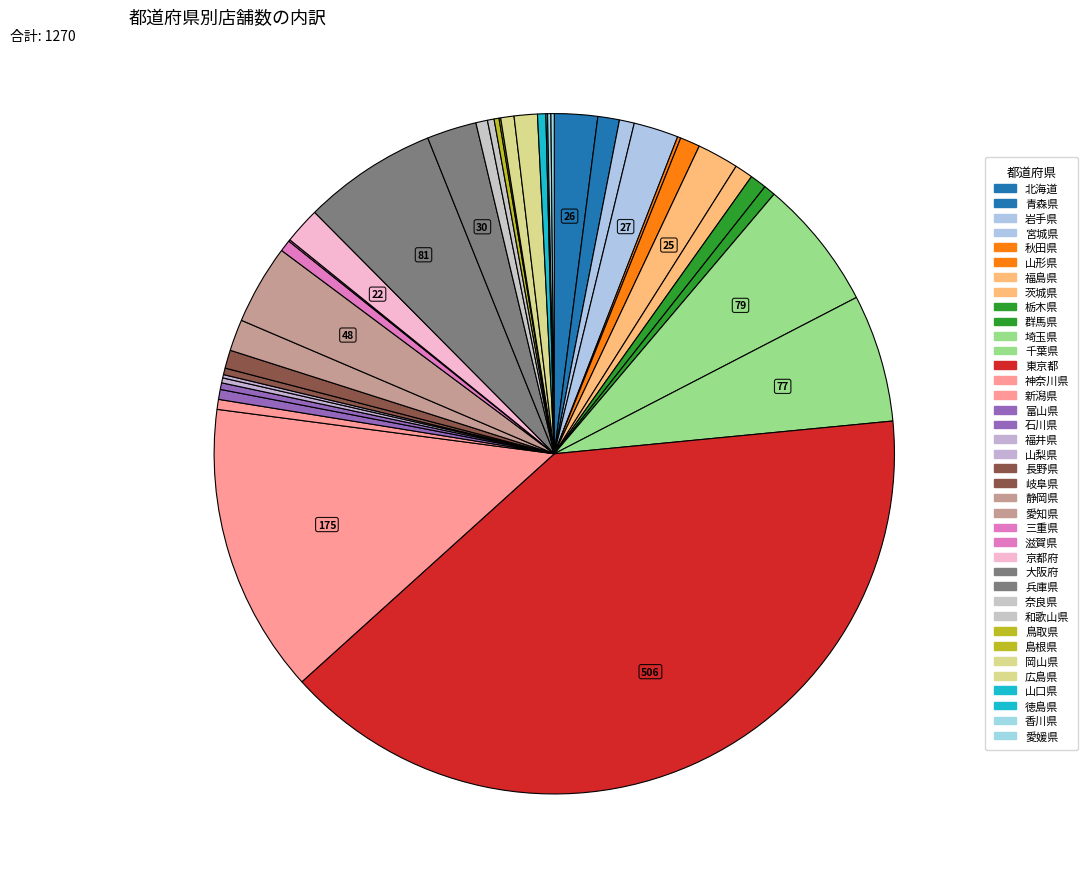

The 兵庫県 slice represents 1% of the pie. True or false?

False